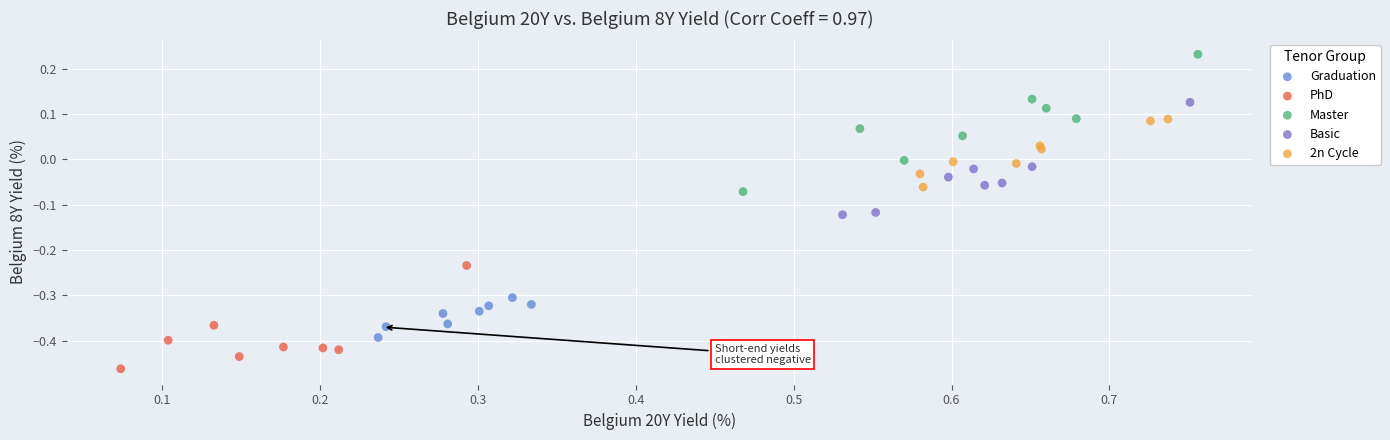

Which series contains the lowest Y value?

PhD